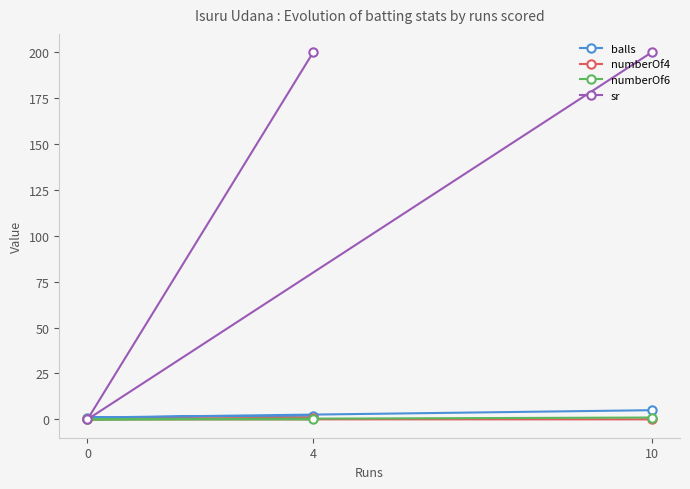

What is the spread (max minus min) of values at 0?

1